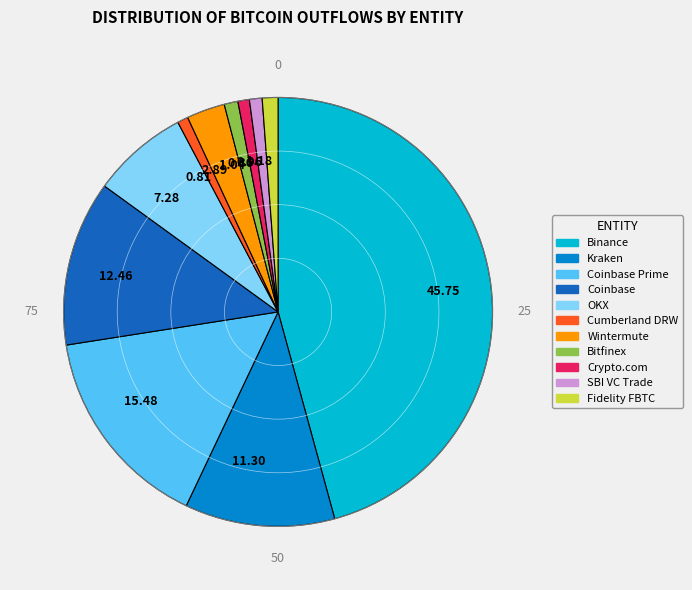

Is there any slice that represents more than half of the pie?

No